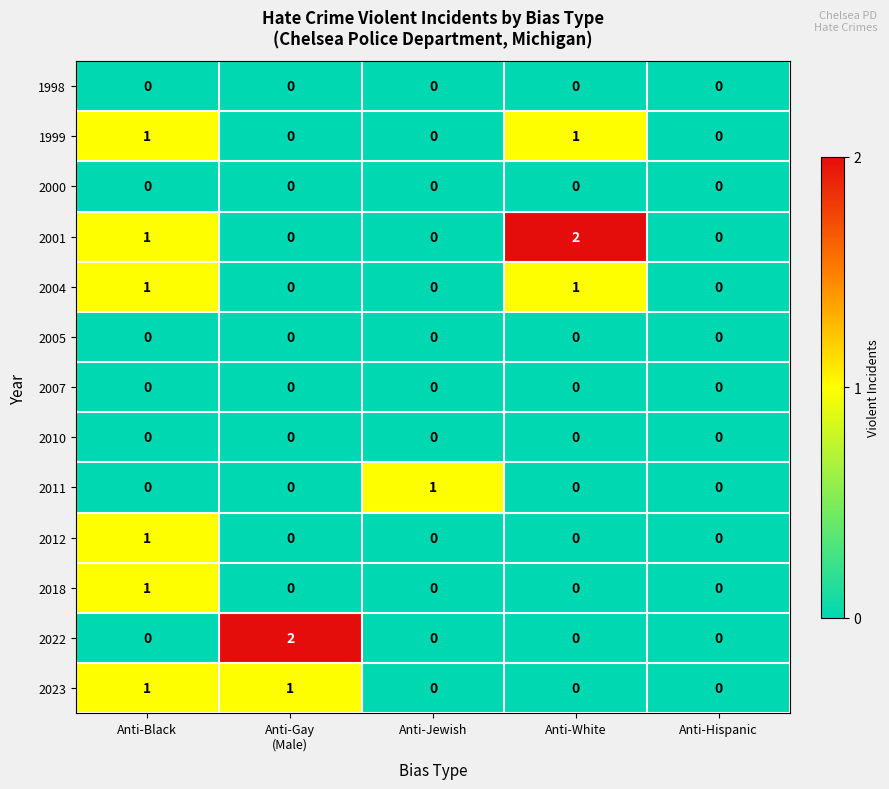

Is it true that 2012 equals 0 at Anti-Hispanic?

True